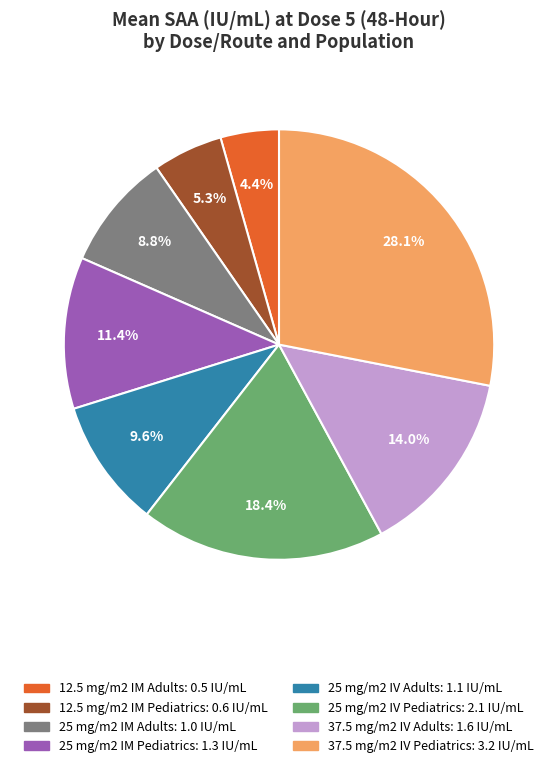

Which category has the biggest portion of the pie?

37.5 mg/m2 IV Pediatrics